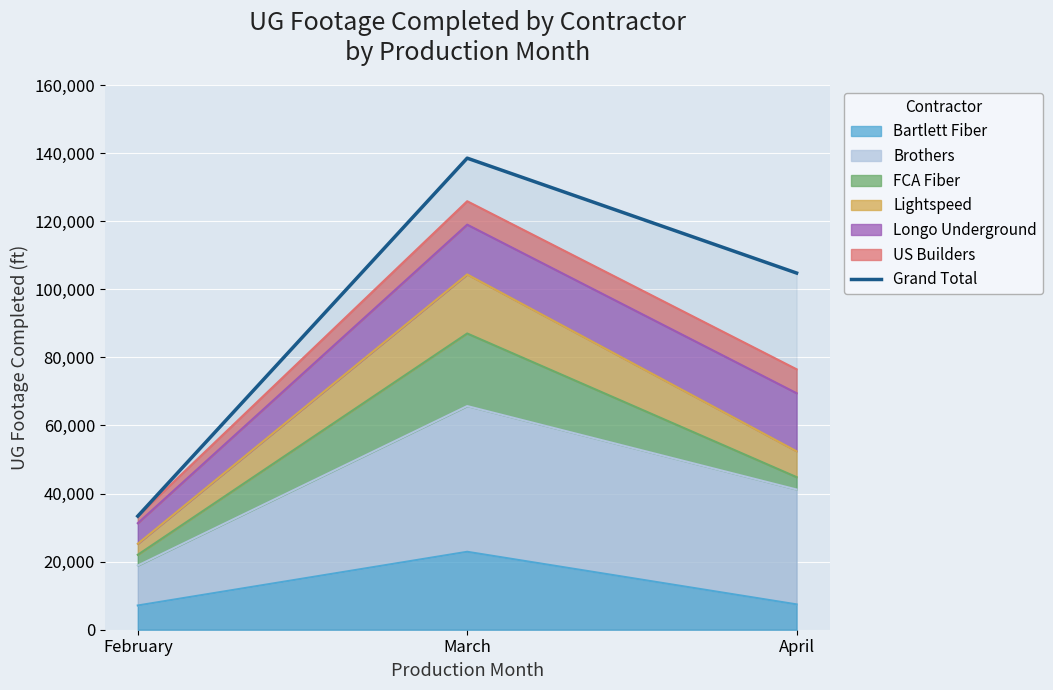

What is the value of the 3rd point from the left?

104769